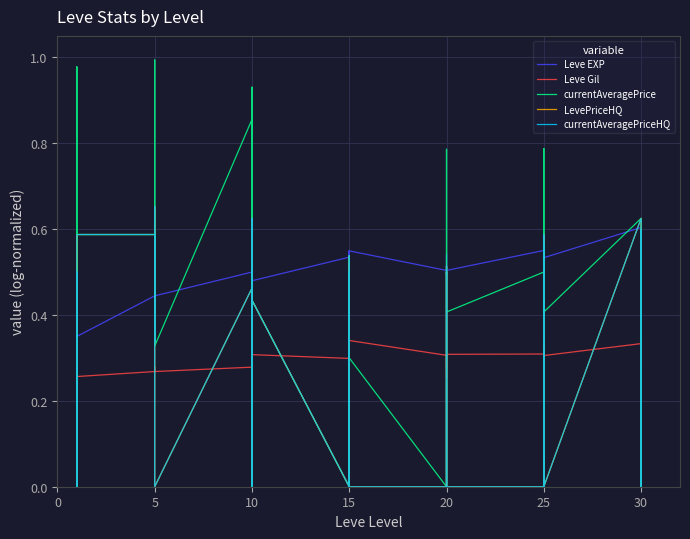

Count the number of categories in the chart.

40